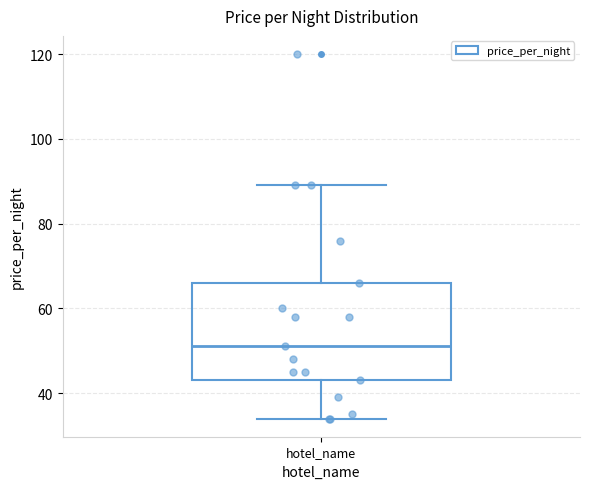

Where does the lower whisker of the box for hotel_name end on the y-axis? The values are not printed on the chart, so give them approximately, as read against the axis.

34